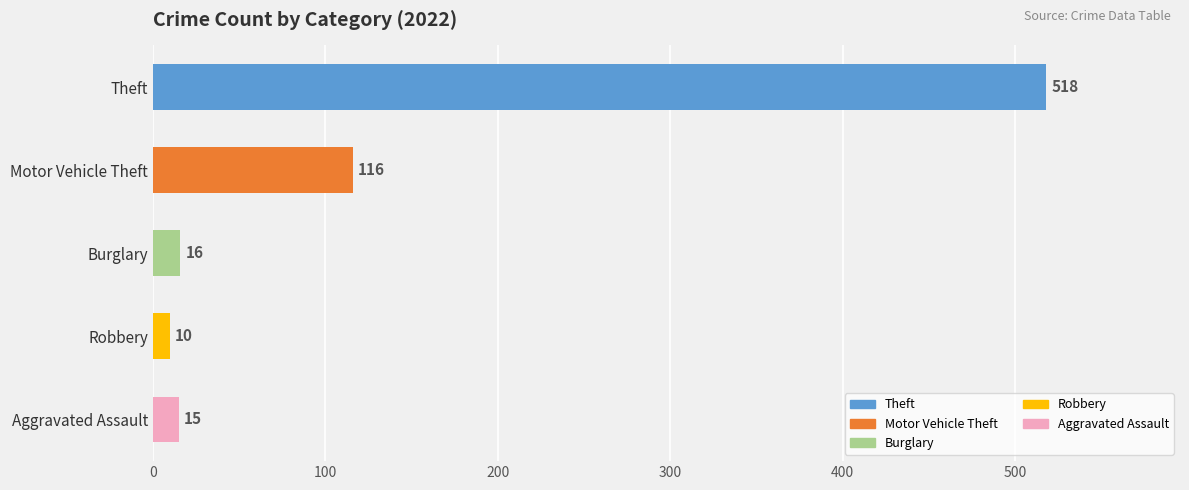

What is the sum of the values at Aggravated Assault and Robbery?

25